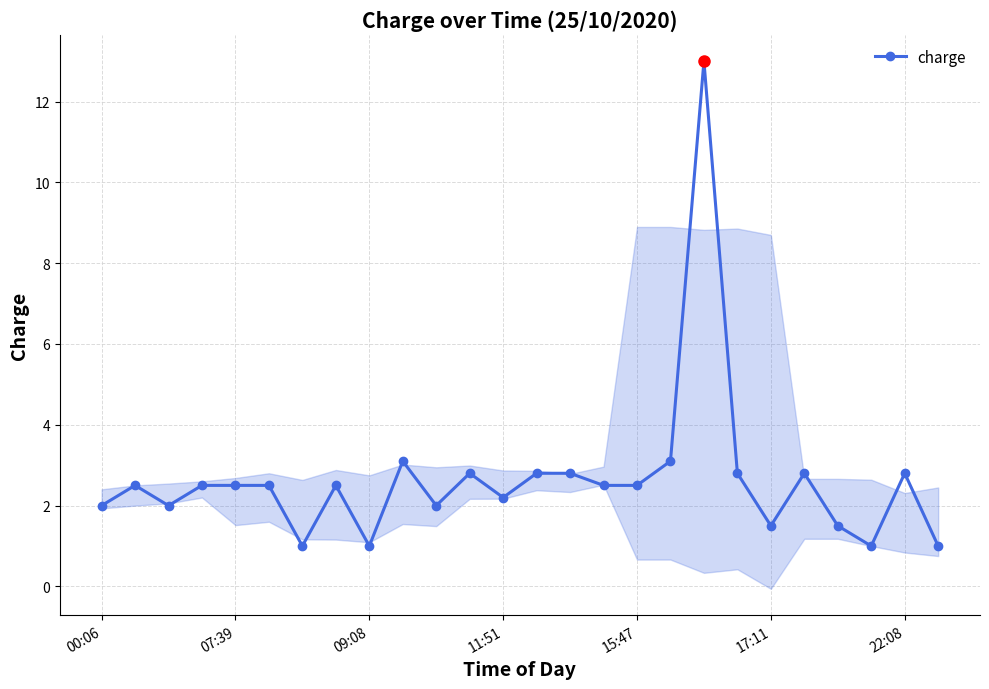

Where is the data nearest to the value 7?

9